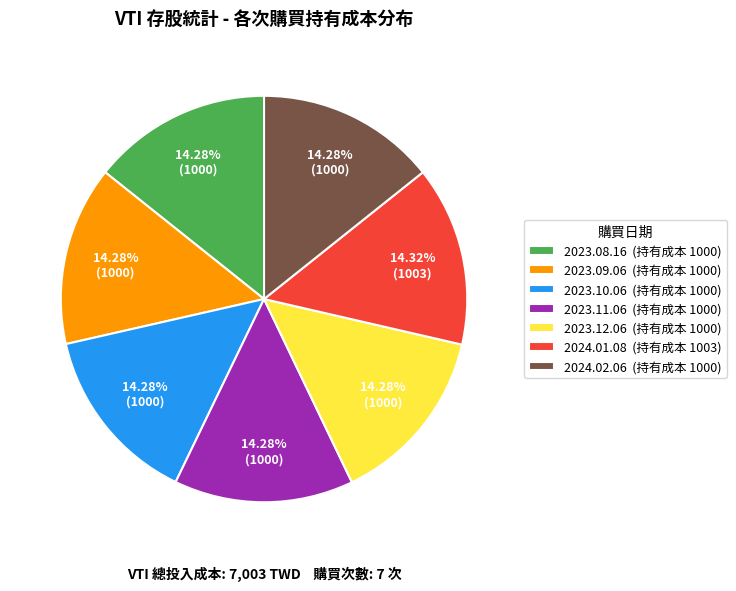

Does 2023.09.06 account for over 50% of the chart?

No